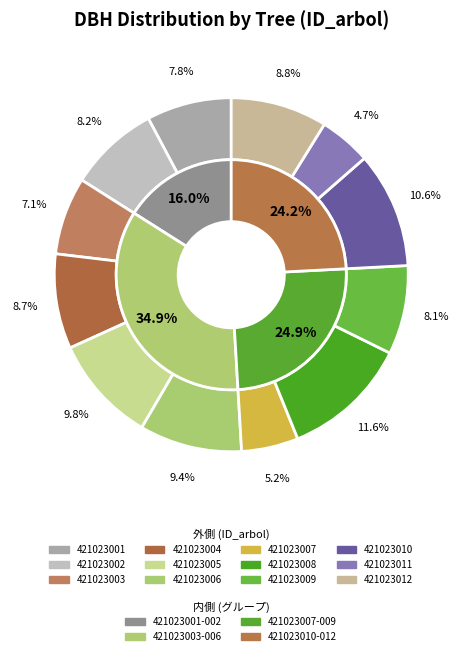

What is the smallest slice in the pie chart?

421023011